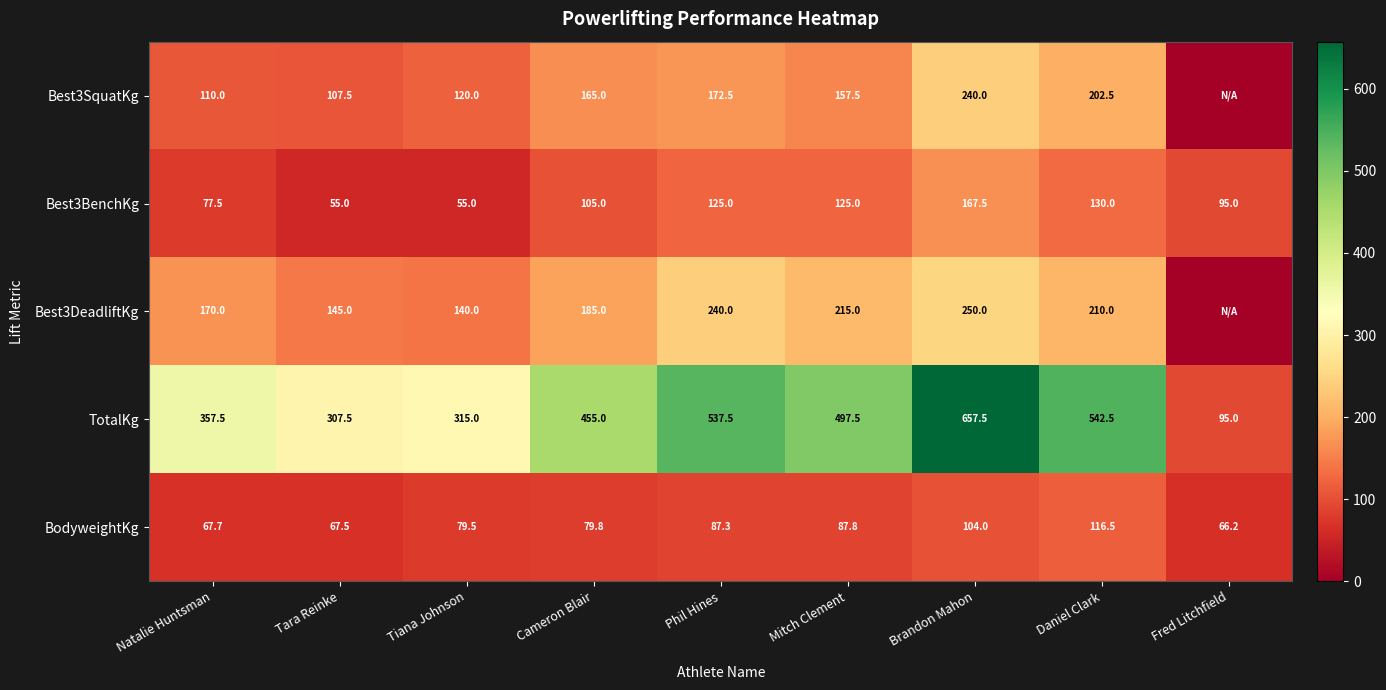

Is it true that TotalKg equals 357.5 at Natalie Huntsman?

True